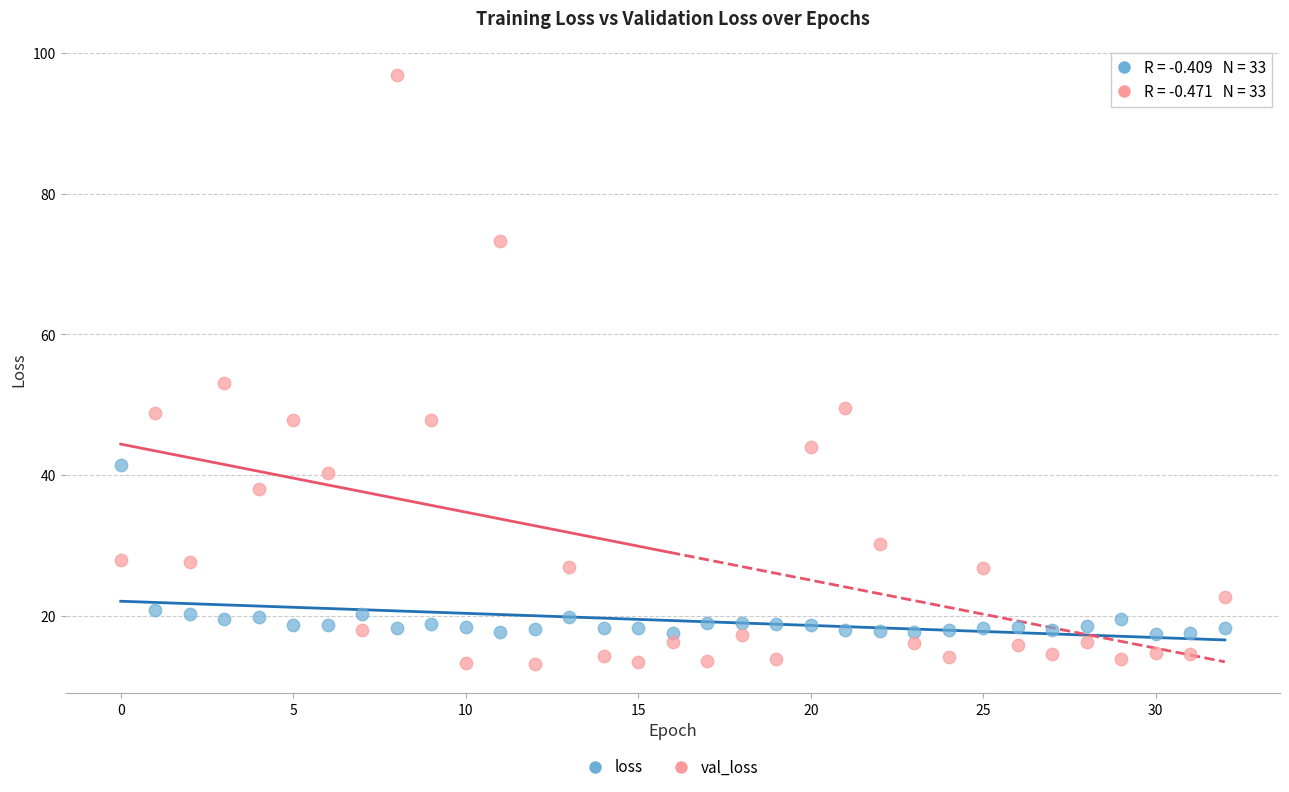

Which series has the largest Y range (max minus min)?

val_loss